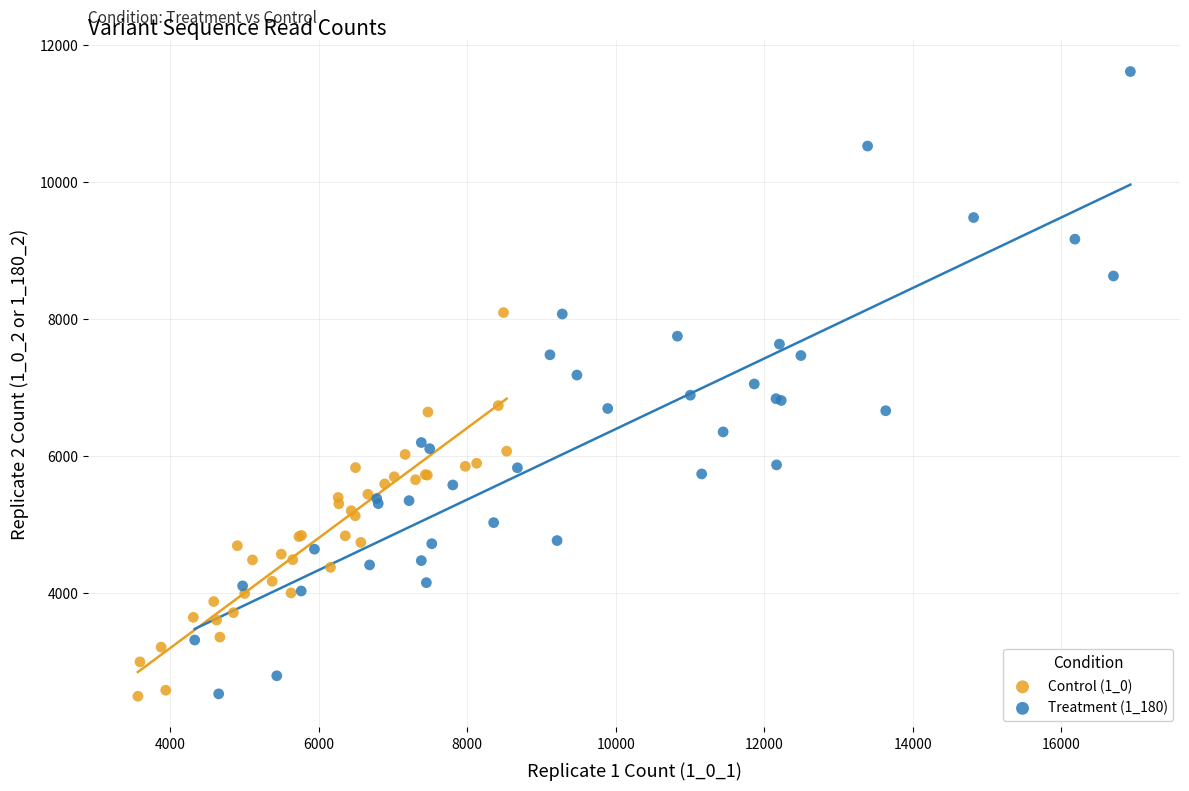

Which series has the widest spread of Y values?

Treatment (1_180)